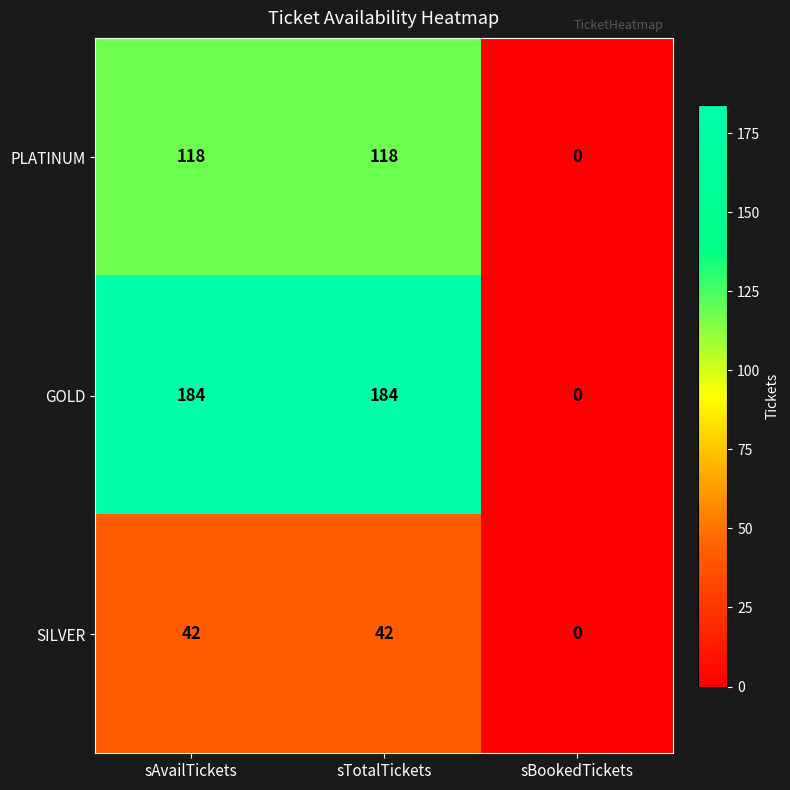

Read the SILVER value at sTotalTickets.

42